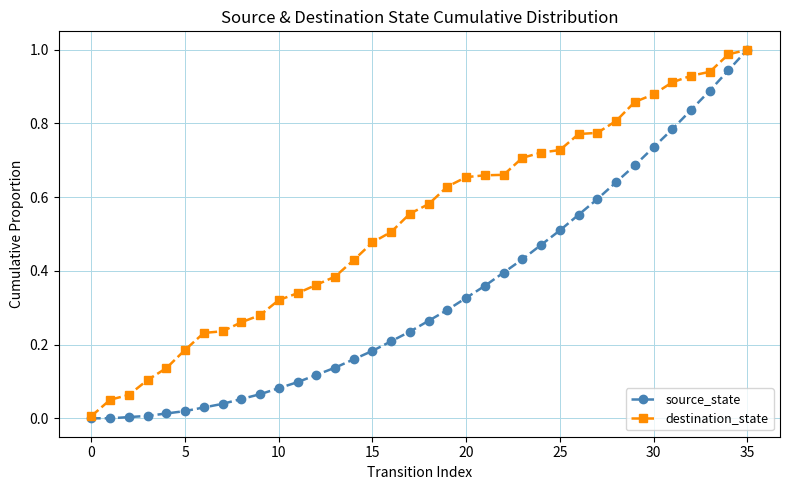

Which series has the widest spread of values?

source_state